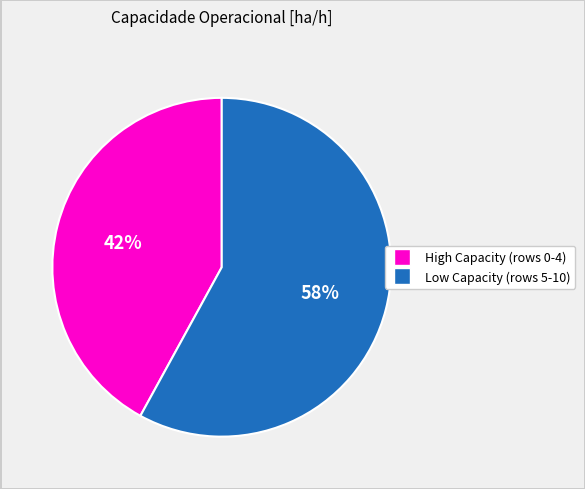

Count the number of slices in the pie.

2